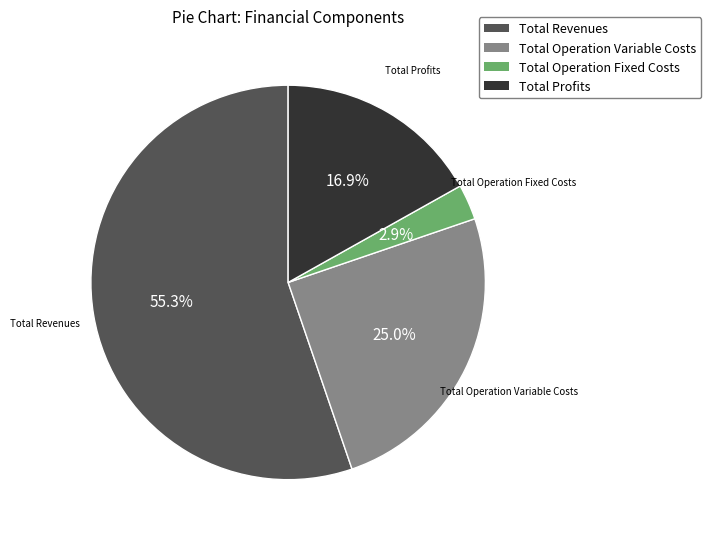

Is there a majority slice in this chart?

Yes